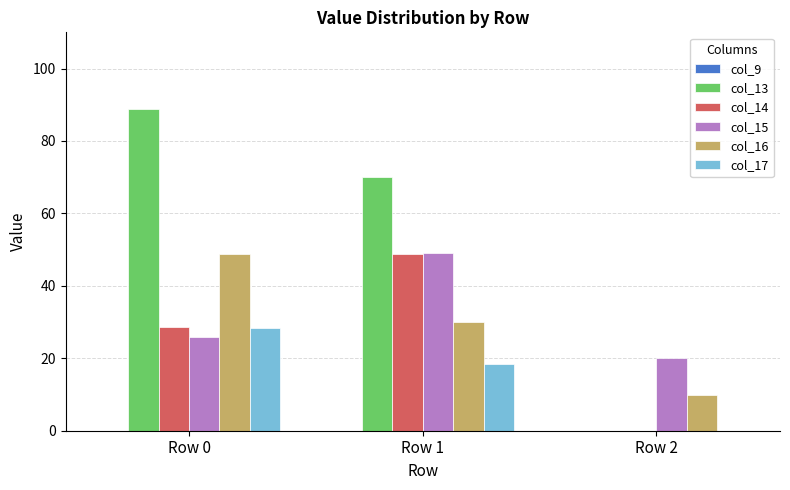

Is it true that col_14 equals -22.1 at Row 2?

False